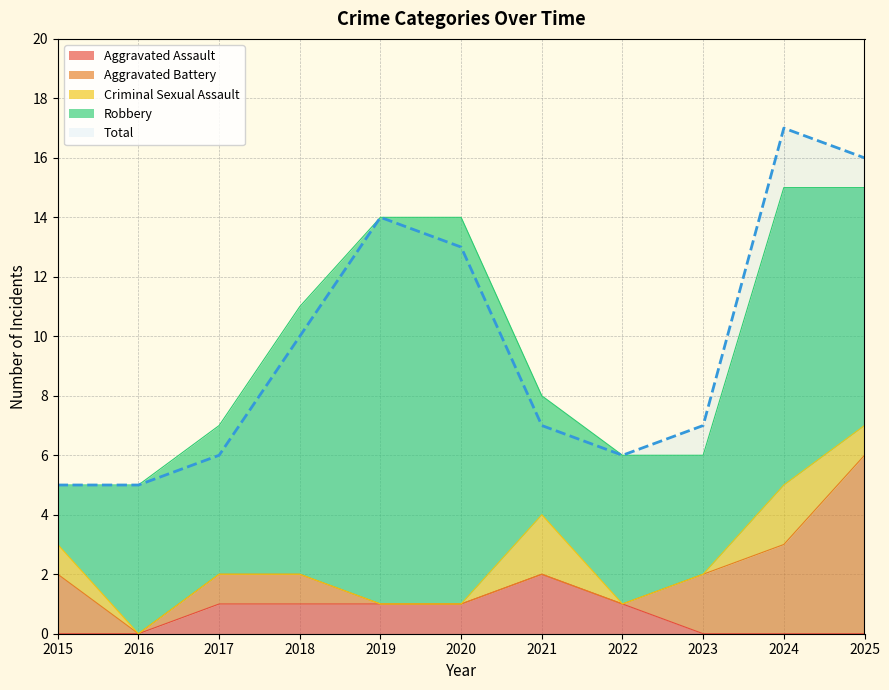

Read the Criminal Sexual Assault value at 2024.

2